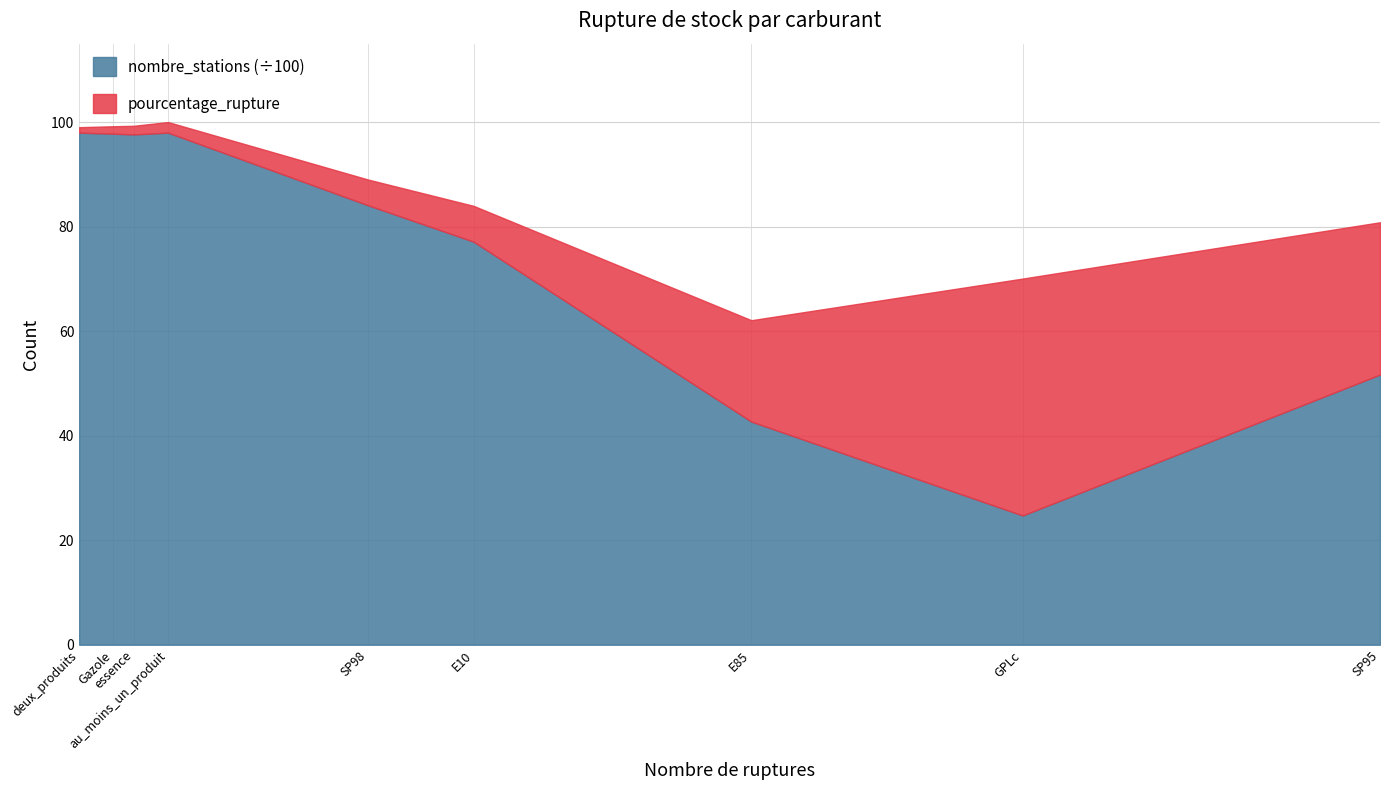

List the series in order of their overall mean, highest first.

nombre_stations, pourcentage_rupture